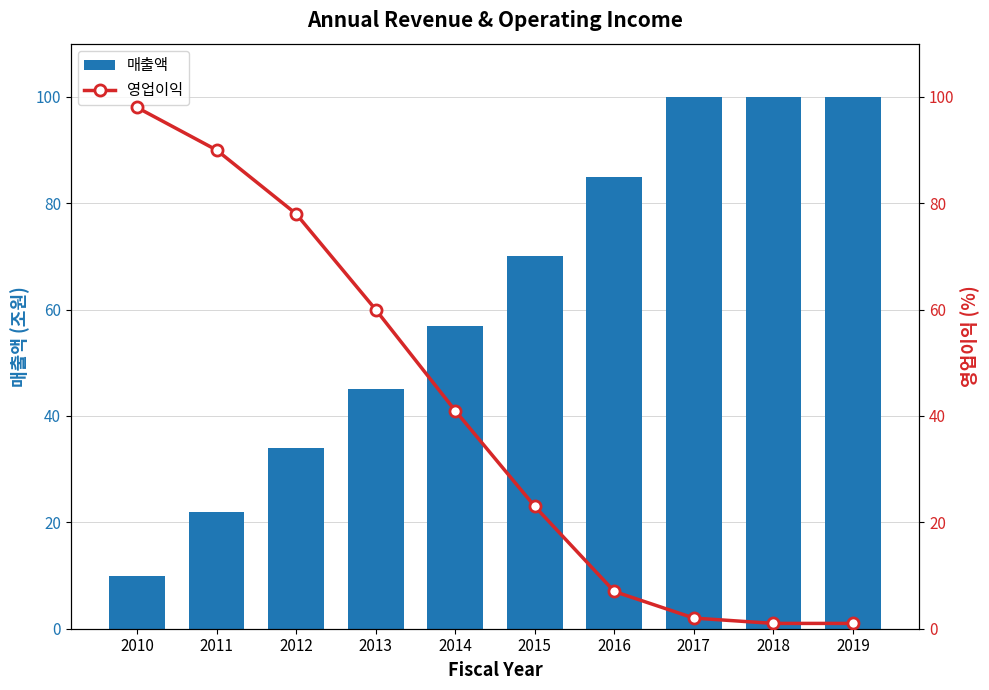

List the series in order of their overall mean, highest first.

매출액, 영업이익